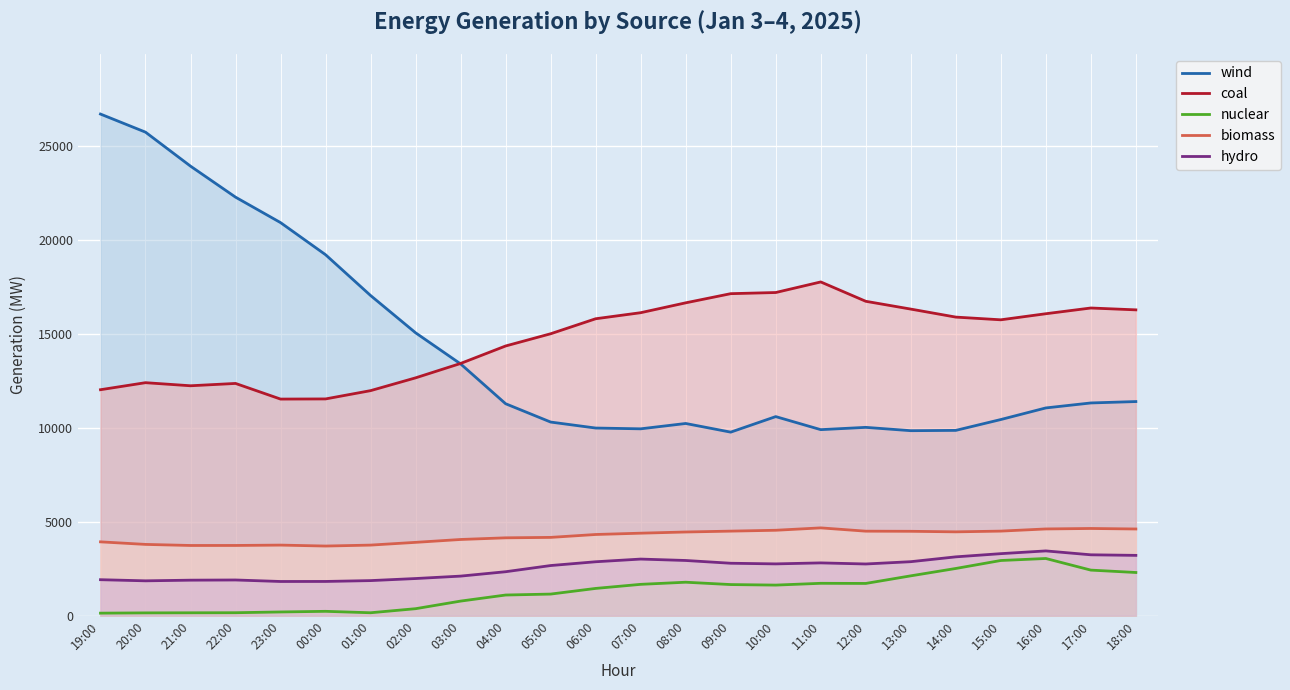

Reading left to right, what are all the values shown in this chart?

wind: 26676	25714	23906	22257	20903	19195	17026	15043	13388	11270	10296	9978	9936	10220	9760	10586	9892	10014	9837	9853	10430	11047	11312	11386
coal: 12016	12390	12226	12350	11518	11526	11967	12647	13413	14342	14992	15790	16112	16637	17124	17185	17748	16719	16304	15878	15734	16057	16362	16263
nuclear: 133	147	152	156	196	230	154	370	774	1097	1147	1448	1665	1778	1653	1625	1720	1713	2117	2509	2933	3040	2422	2295
biomass: 3925	3789	3732	3733	3752	3702	3752	3898	4051	4139	4162	4316	4386	4449	4495	4541	4668	4493	4486	4457	4496	4611	4636	4609
hydro: 1912	1852	1887	1897	1817	1819	1864	1974	2103	2336	2665	2866	3009	2934	2787	2753	2806	2748	2870	3127	3297	3443	3236	3206